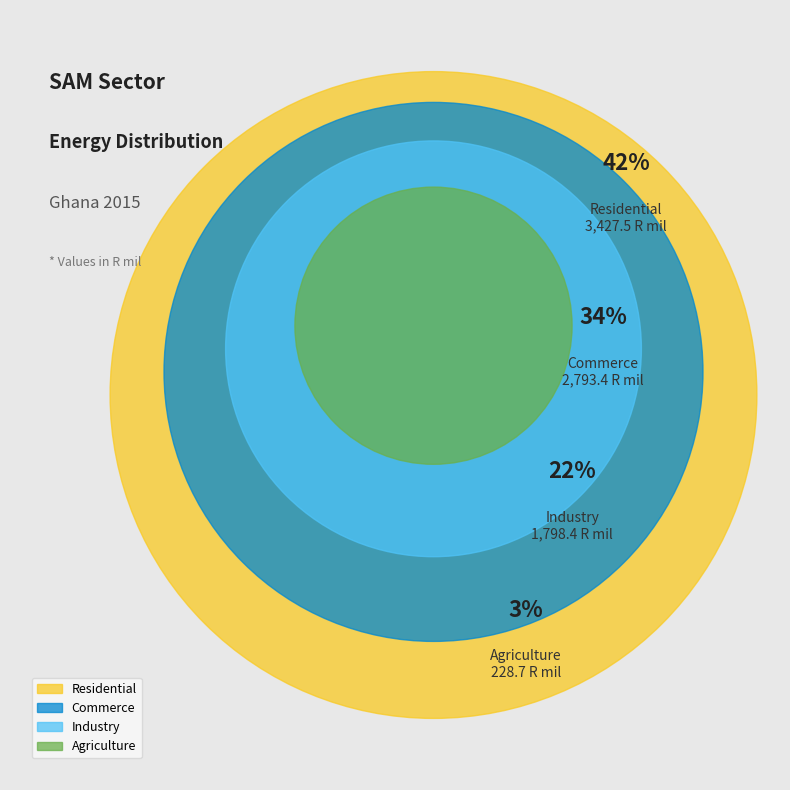

What is the change in value from Industry to Residential?

+1629.1